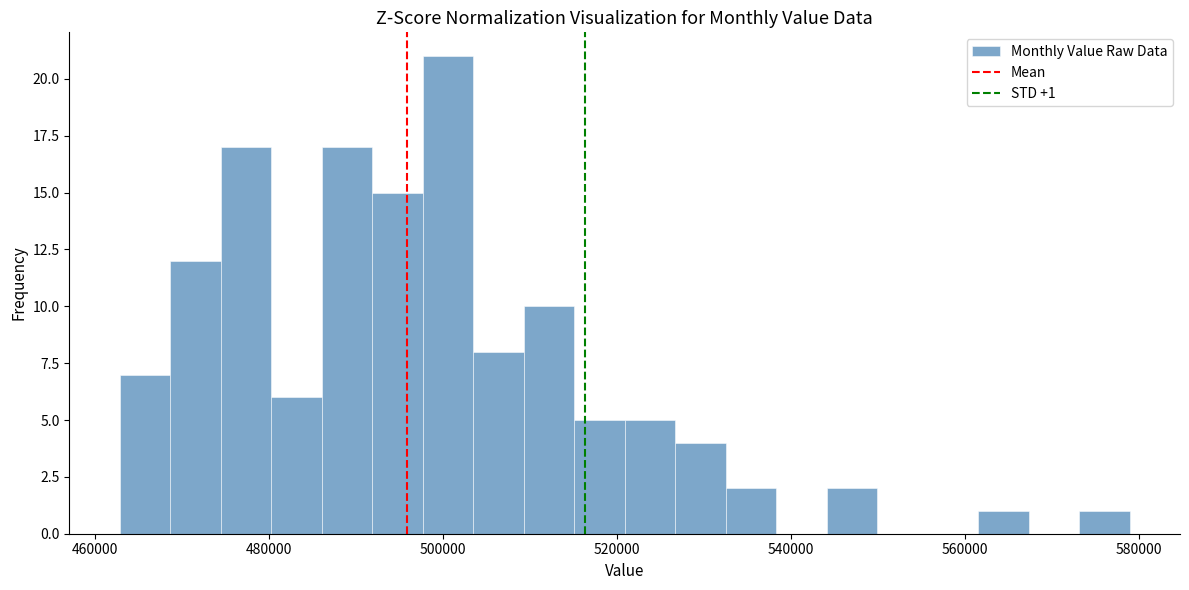

Read against the x-axis, roughly where is the centre of the tallest bar?

500000